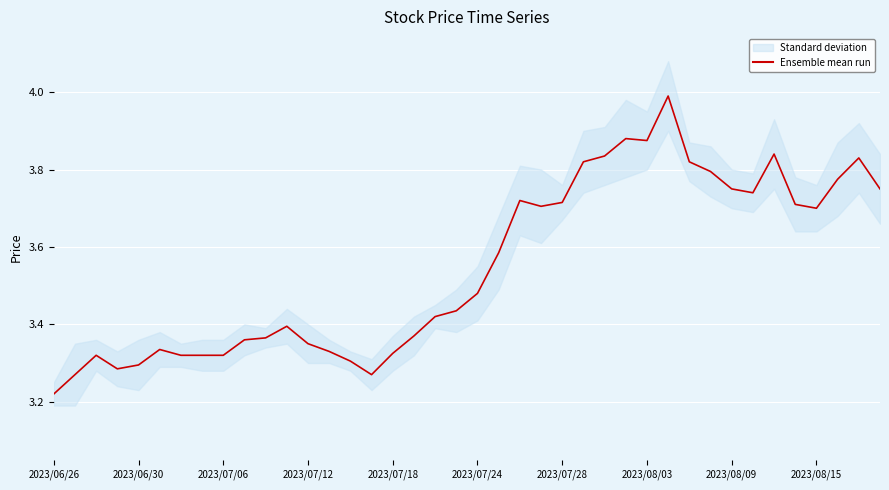

Approximately how many times larger is the value at 18 compared to 29?

0.9